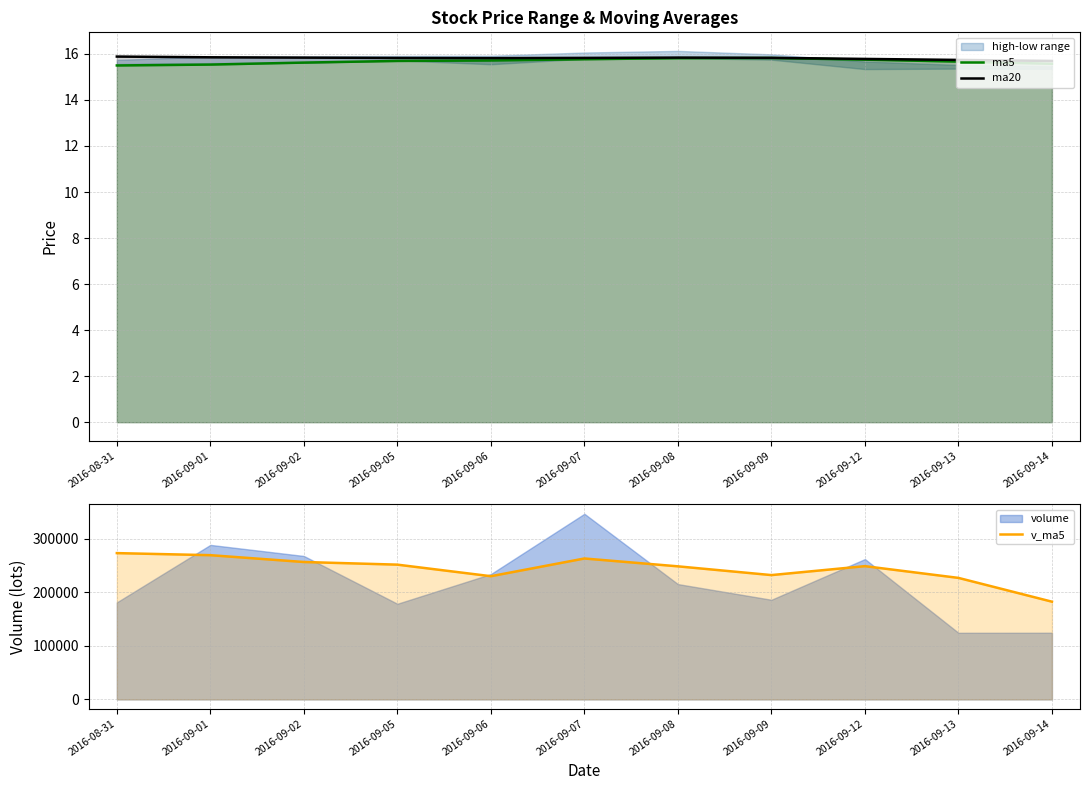

What is the difference between the second highest and second lowest values in the ma5 series?

0.3